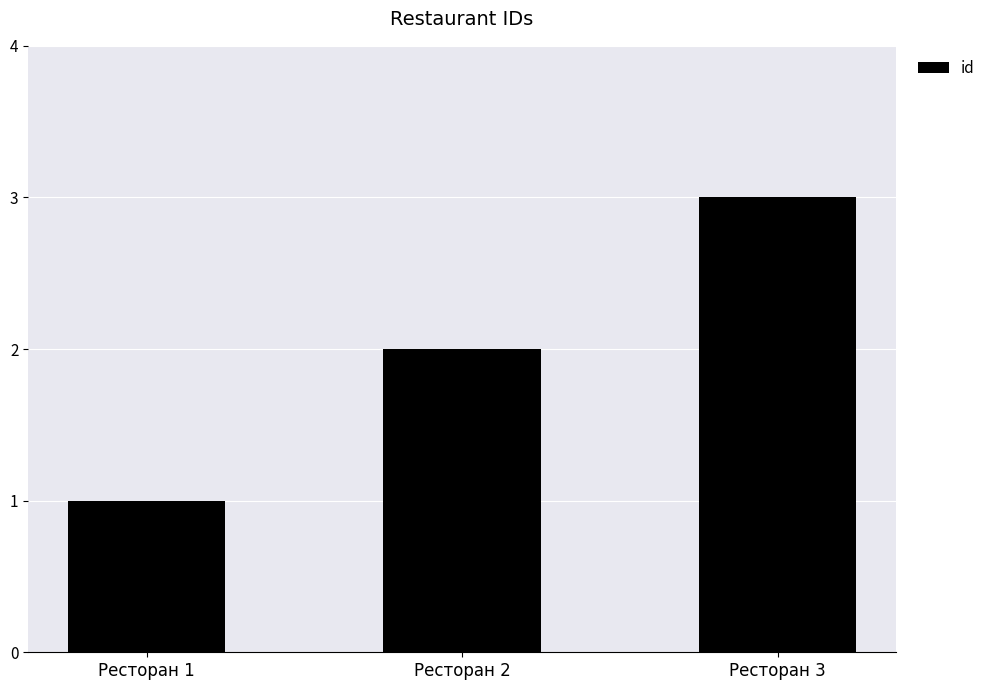

What is the value of the 3rd bar from the left?

3